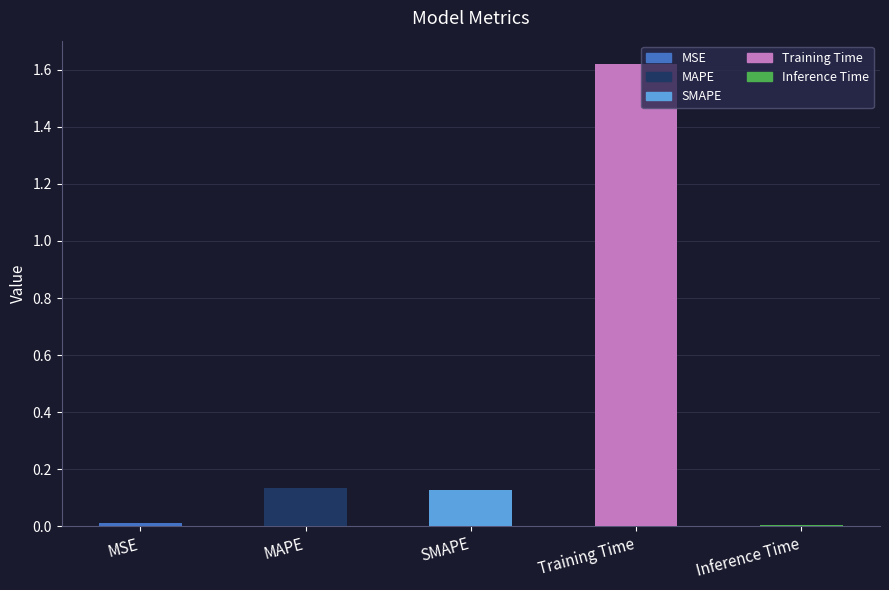

The chart shows a value of 0.0 at Inference Time. True or false?

False